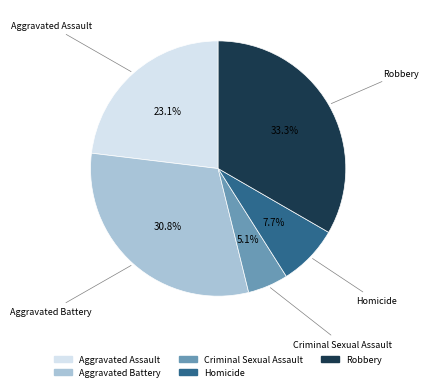

Between Aggravated Battery and Criminal Sexual Assault, which is larger?

Aggravated Battery